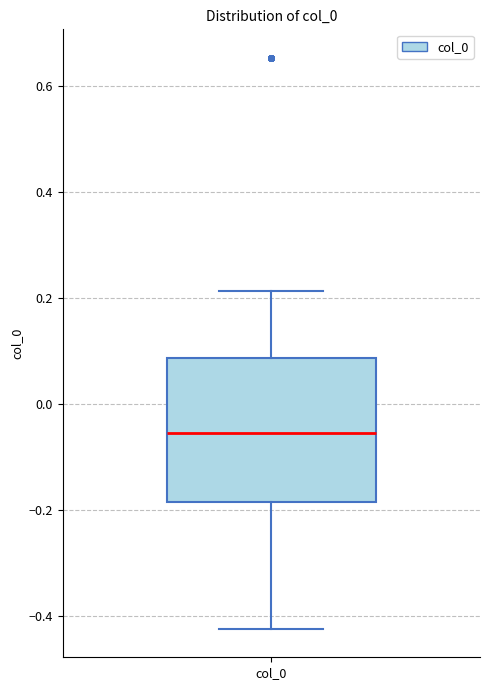

Read this box plot against the y-axis: the position of the median line, the range covered by the box, and the ends of both whiskers. The values are not printed on the chart, so give them approximately, as read against the axis.

median -0.06, box -0.18 to 0.08, whiskers -0.42 to 0.22